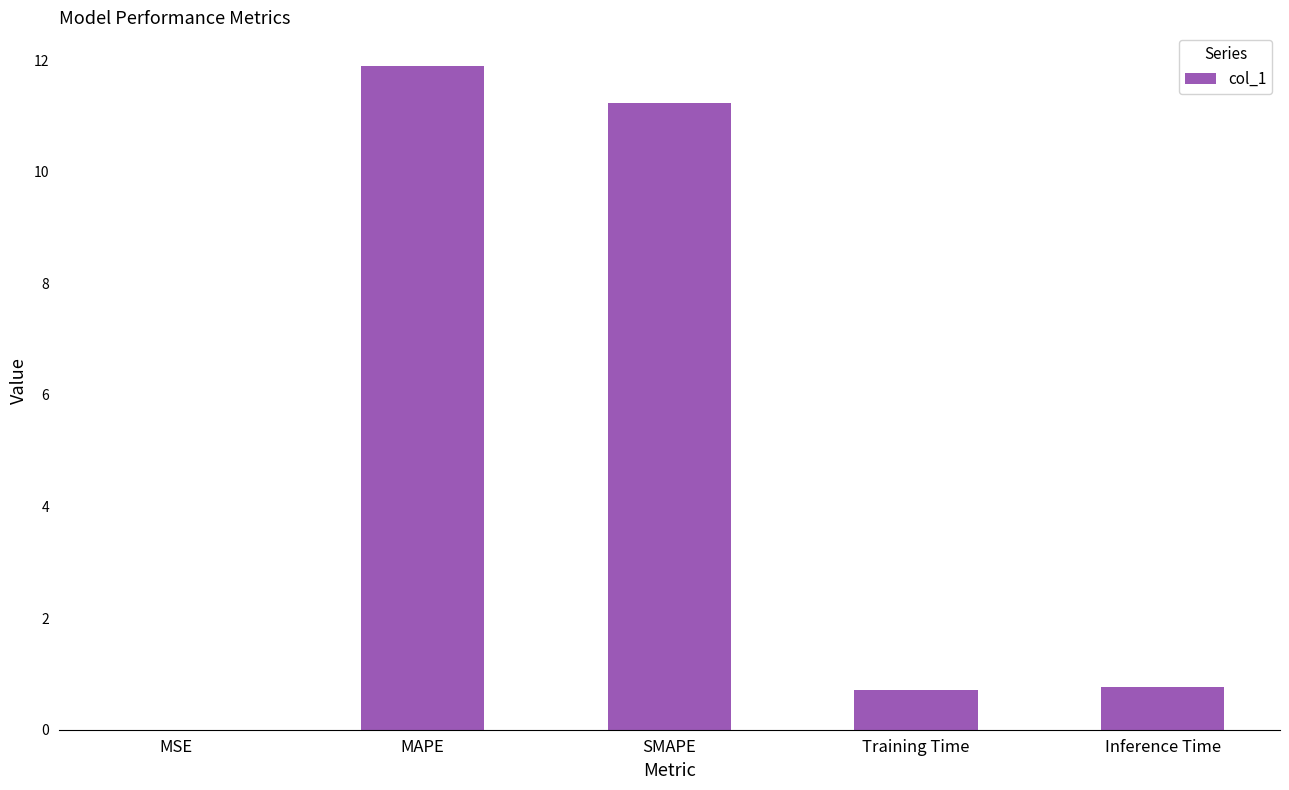

The chart shows a value of 11.9 at MAPE. True or false?

True